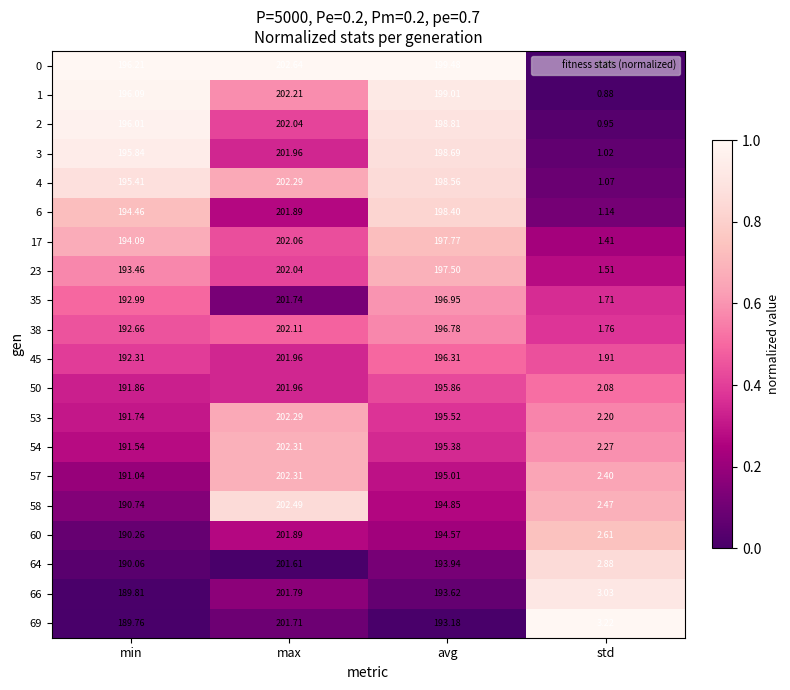

At how many categories does at least one series exceed 0?

4